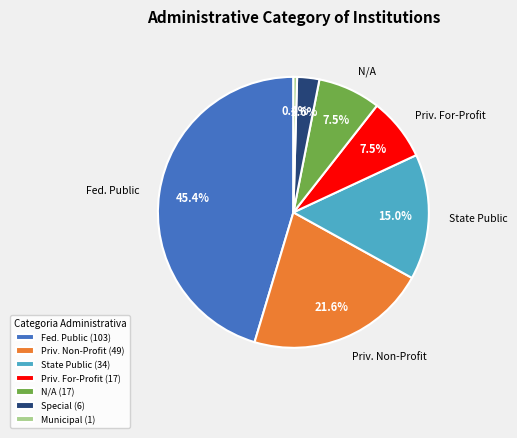

Does Special (6) represent more than half of the total?

No